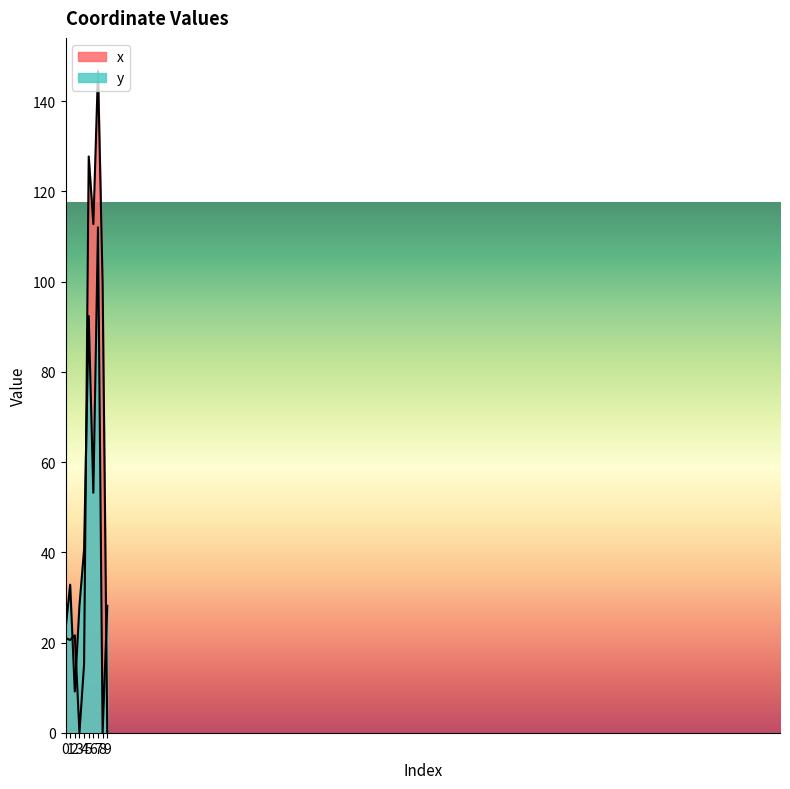

Reading left to right, transcribe all the data shown in this chart.

x: 21.0	20.6	21.6	0.0	15.2	127.8	112.8	146.7	99.4	0.0
y: 22.9	32.8	9.1	28.1	40.6	92.4	53.2	112.0	0.0	28.1